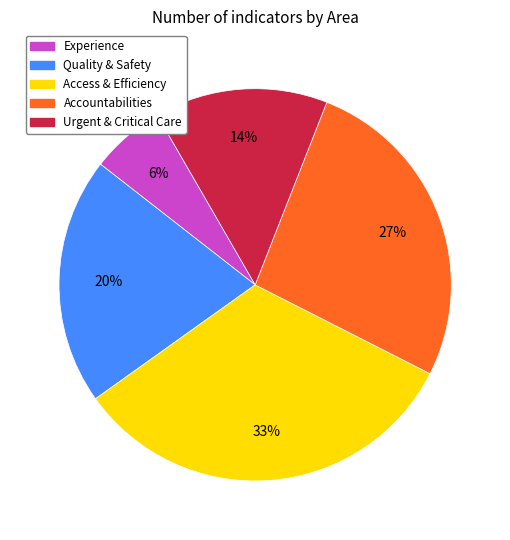

Which slice is the smallest?

Experience